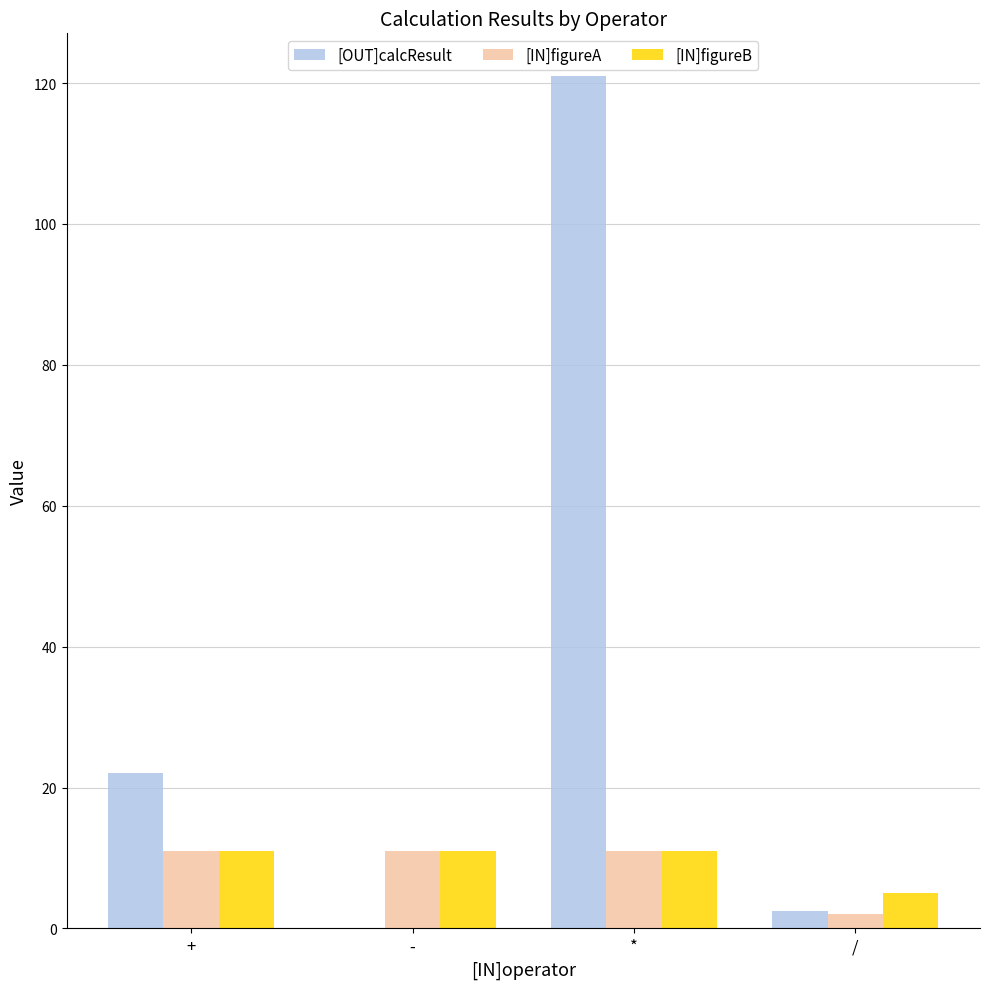

What is the spread (max minus min) of values at -?

11.0